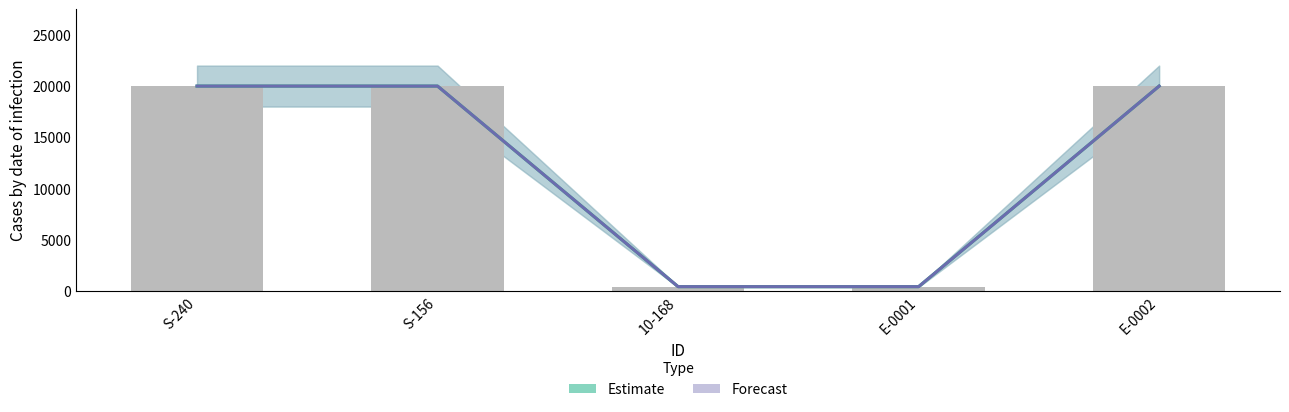

Reading right to left, transcribe all the data shown in this chart.

s: E-0002=20000	E-0001=400	10-168=400	S-156=20000	S-240=20000
i: E-0002=20000	E-0001=400	10-168=400	S-156=20000	S-240=20000